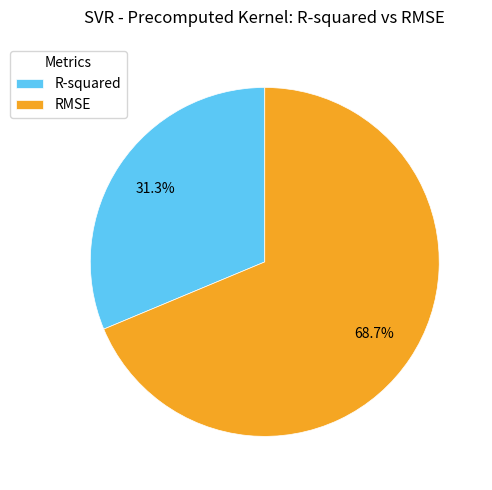

Between R-squared and RMSE, which is larger?

RMSE